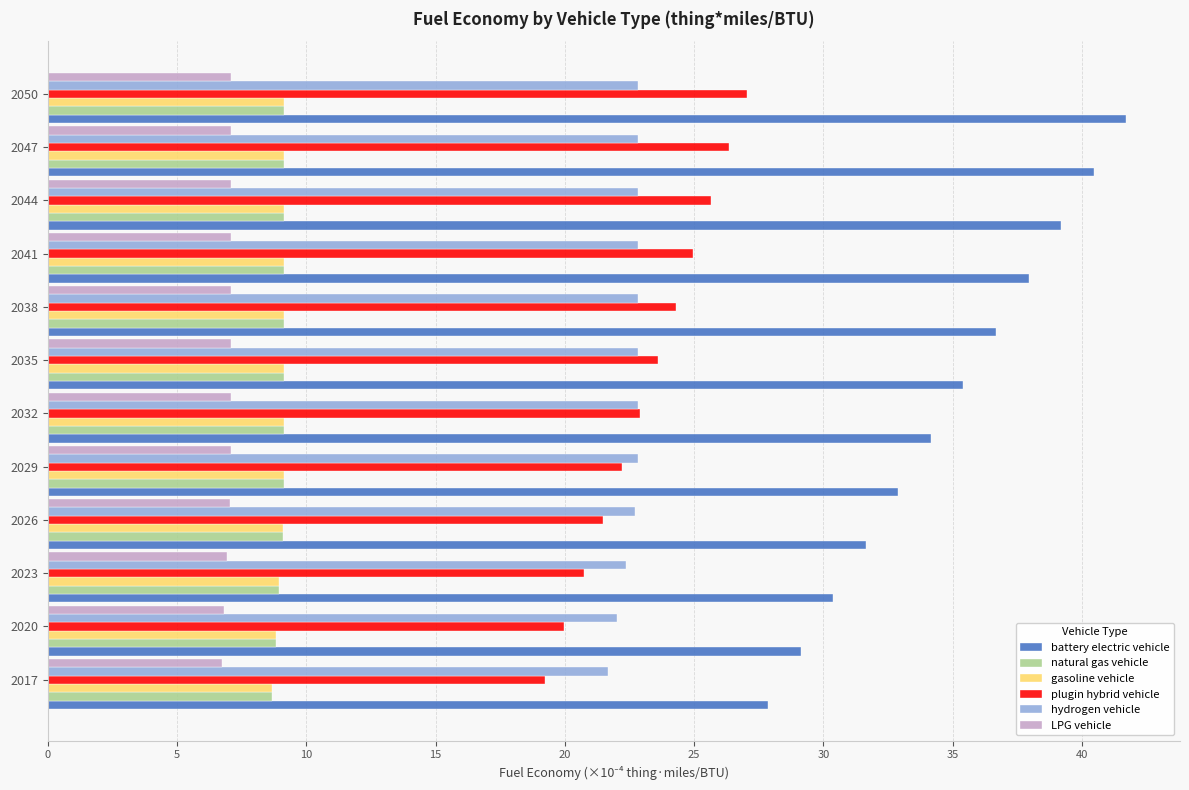

What is the sum of all plugin hybrid vehicle values?

278.5